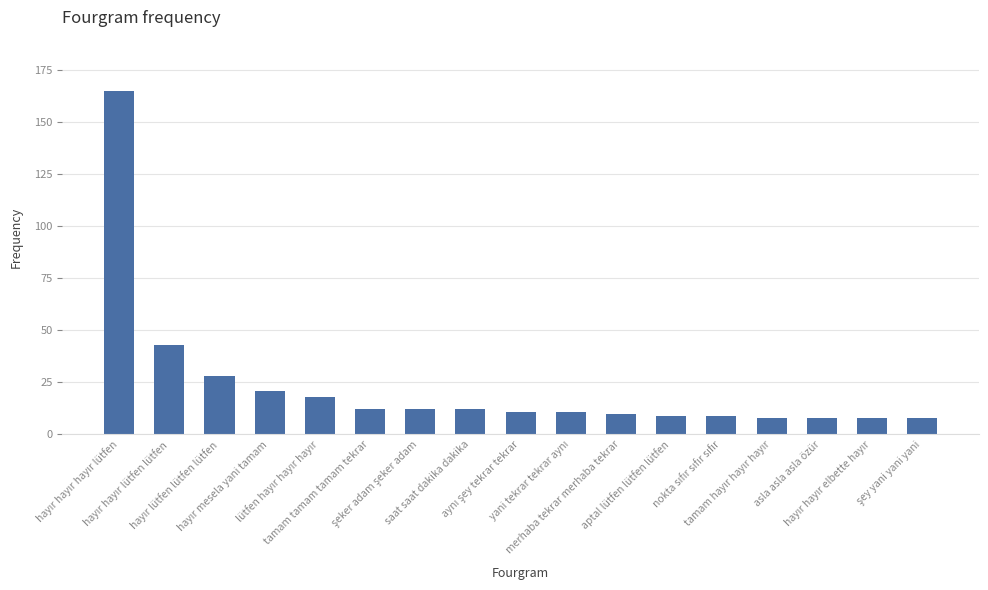

What is the value of the 17th bar from the left?

8